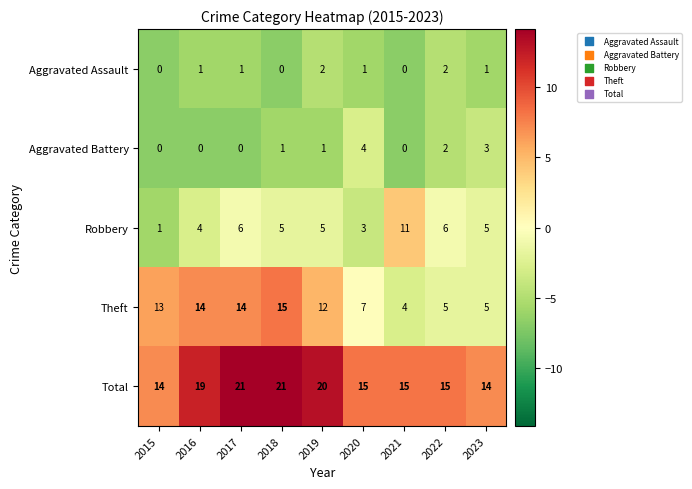

What is the sum of the Robbery values at 2015 and 2023?

6